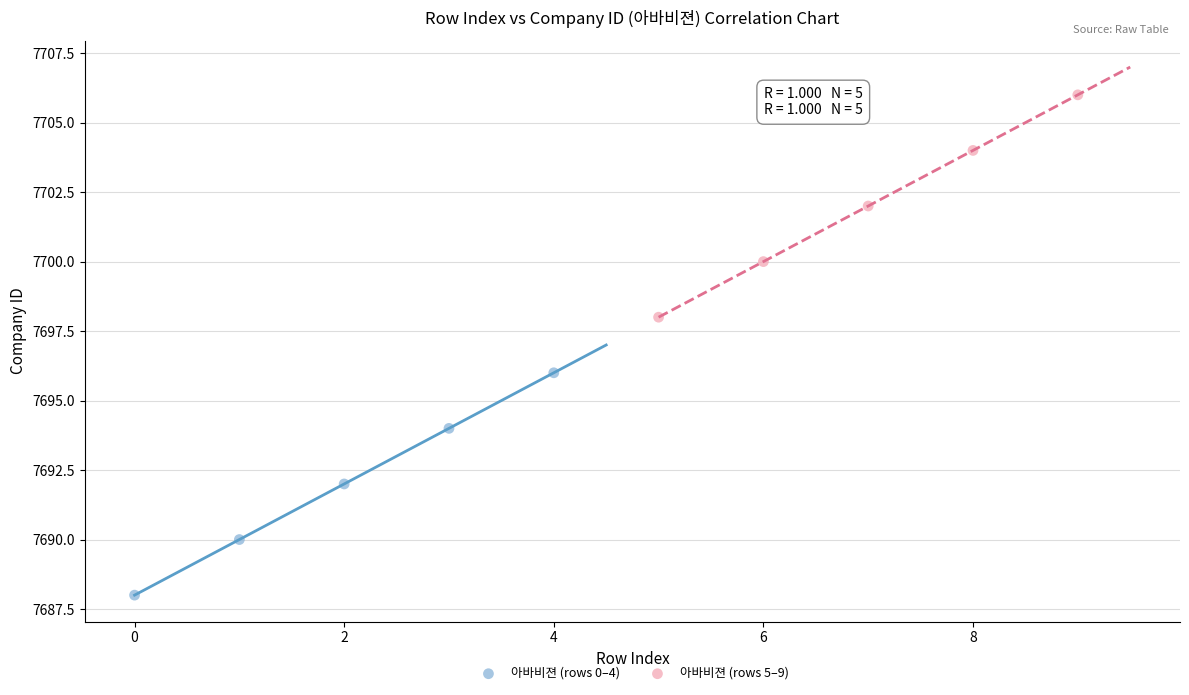

Which series reaches the maximum Y coordinate?

아바비젼 (rows 5–9)